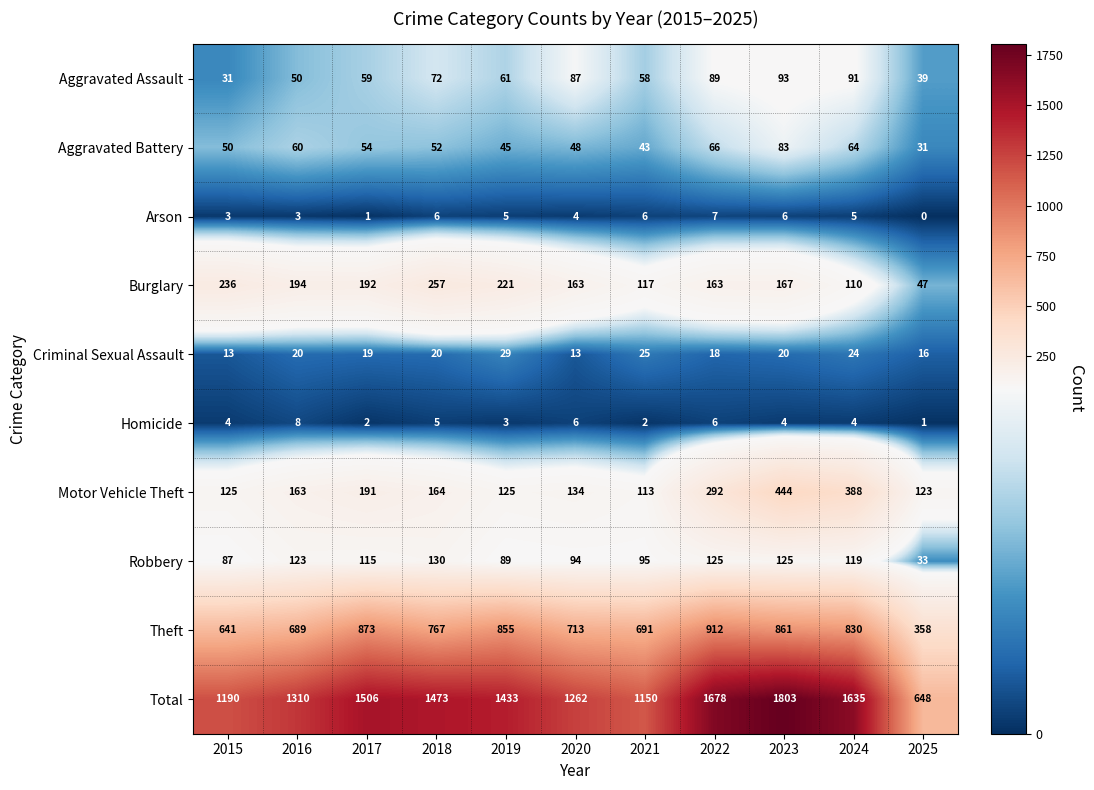

What is the difference between the maximum and minimum values in the Burglary series?

210